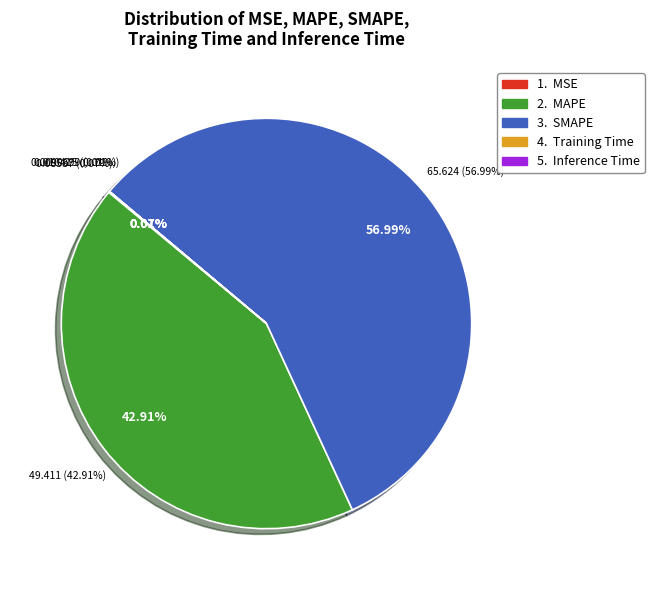

Which slice is the largest?

SMAPE